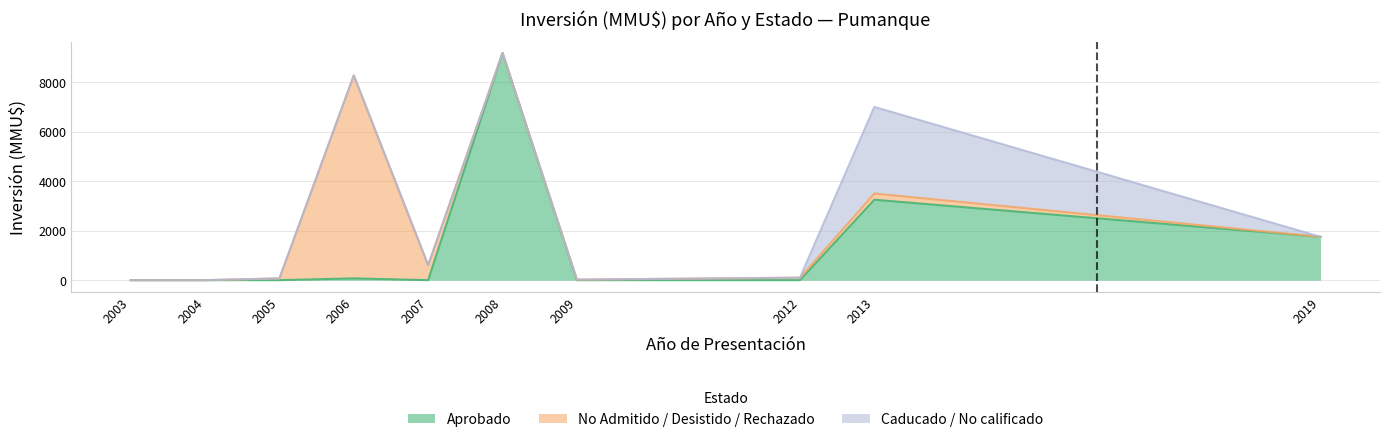

Reading left to right, list all the values displayed in this chart.

Aprobado: 2003=0	2004=0	2005=0	2006=72	2007=0	2008=9181	2009=0	2012=0	2013=3250	2019=1750
No Admitido / Desistido / Rechazado: 2003=0	2004=0	2005=72	2006=8200	2007=606	2008=0	2009=22	2012=100	2013=250	2019=0
Caducado / No calificado: 2003=0	2004=0	2005=0	2006=0	2007=0	2008=0	2009=0	2012=0	2013=3500	2019=0